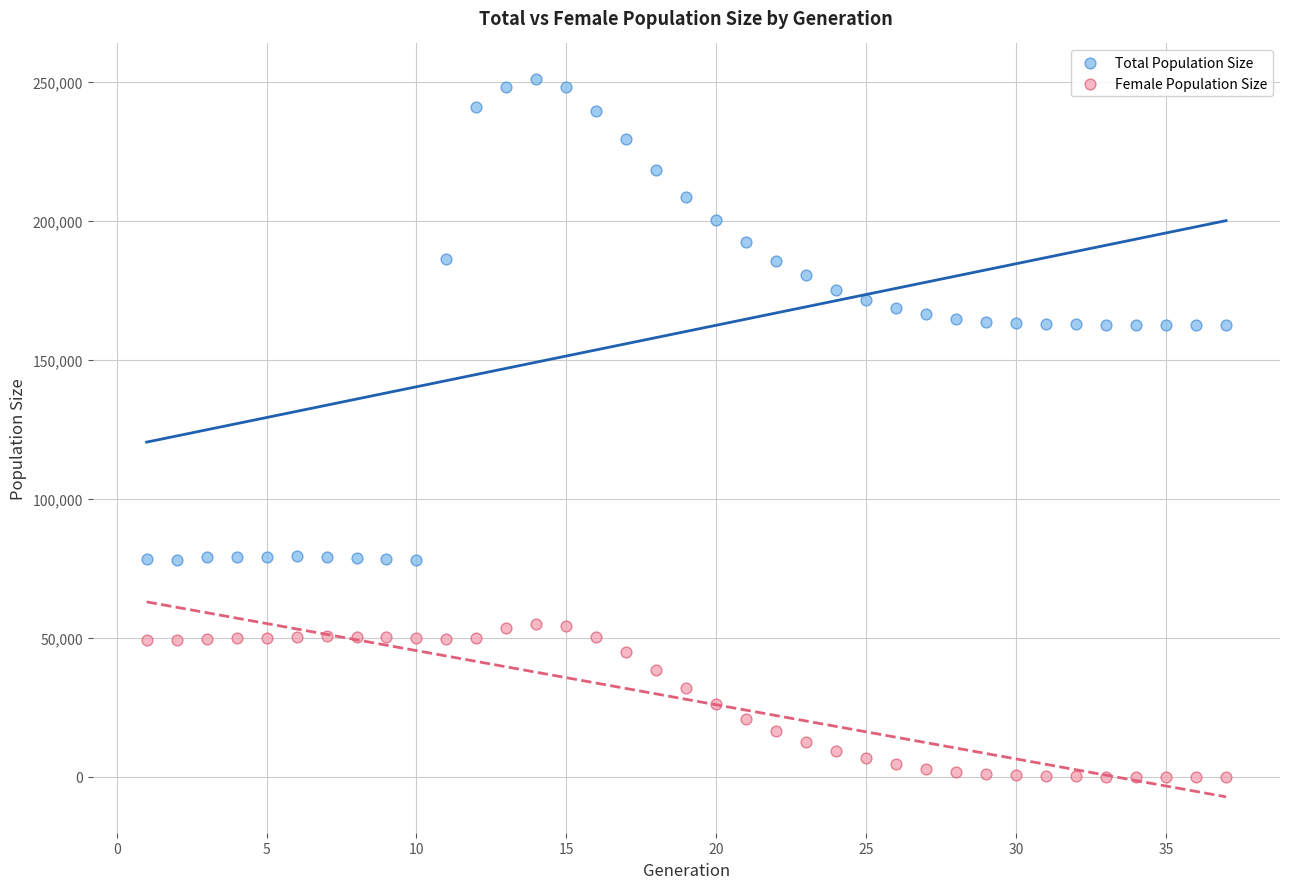

Which series contains the lowest Y value?

Female Population Size